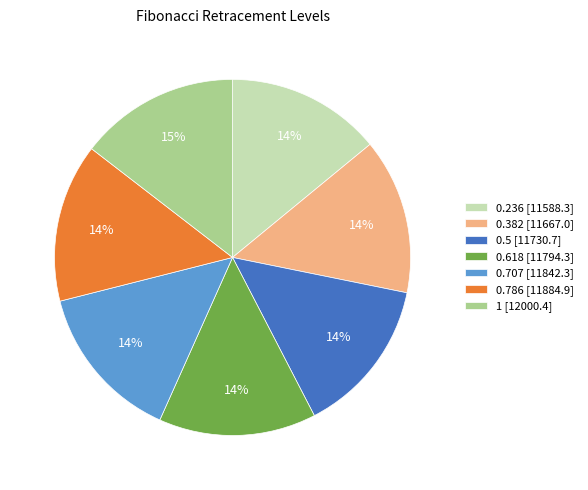

To the nearest percent, what portion does 0.382 [11667.0] represent?

14%